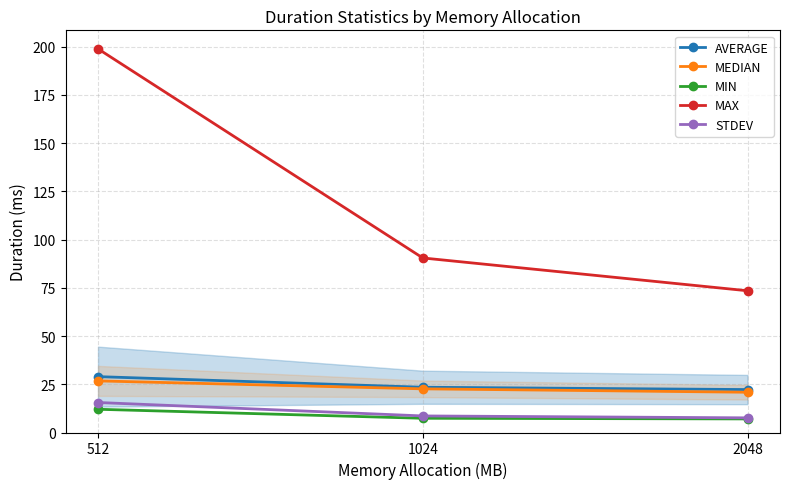

At which label is STDEV closest to 11?

1024